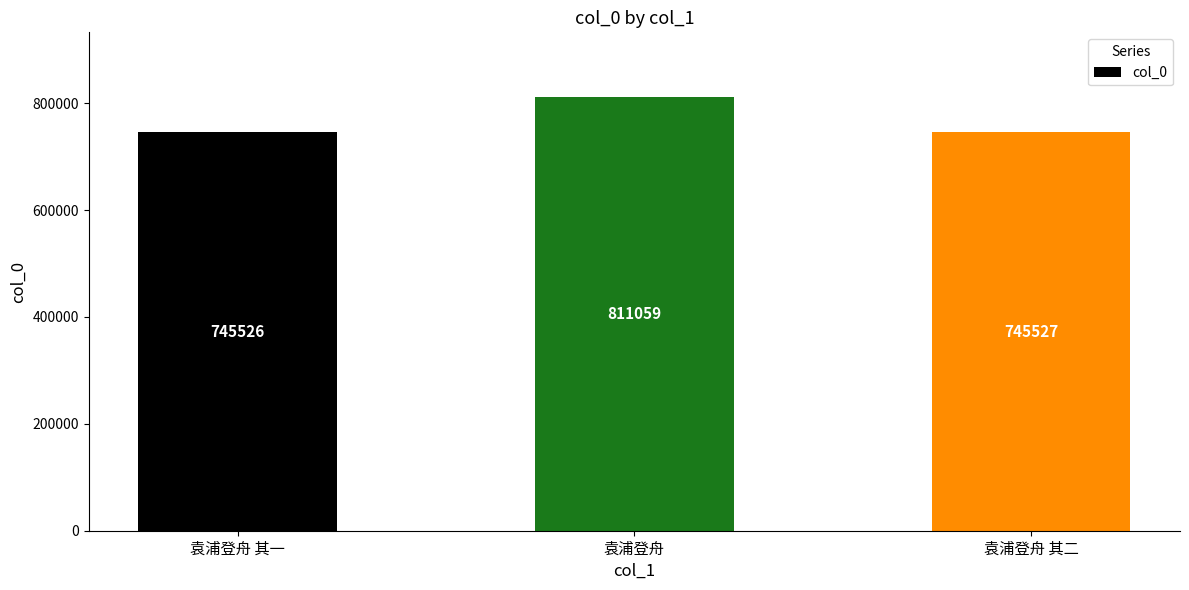

Rank the categories by value from lowest to highest.

袁浦登舟 其一, 袁浦登舟 其二, 袁浦登舟